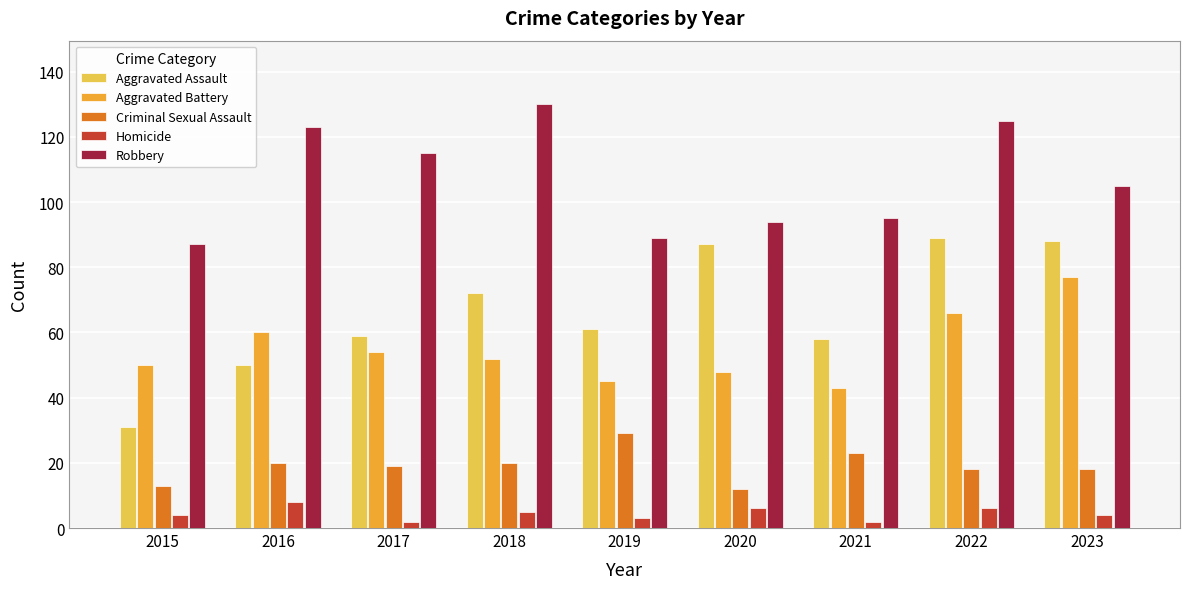

What is the maximum value shown in the chart?

130